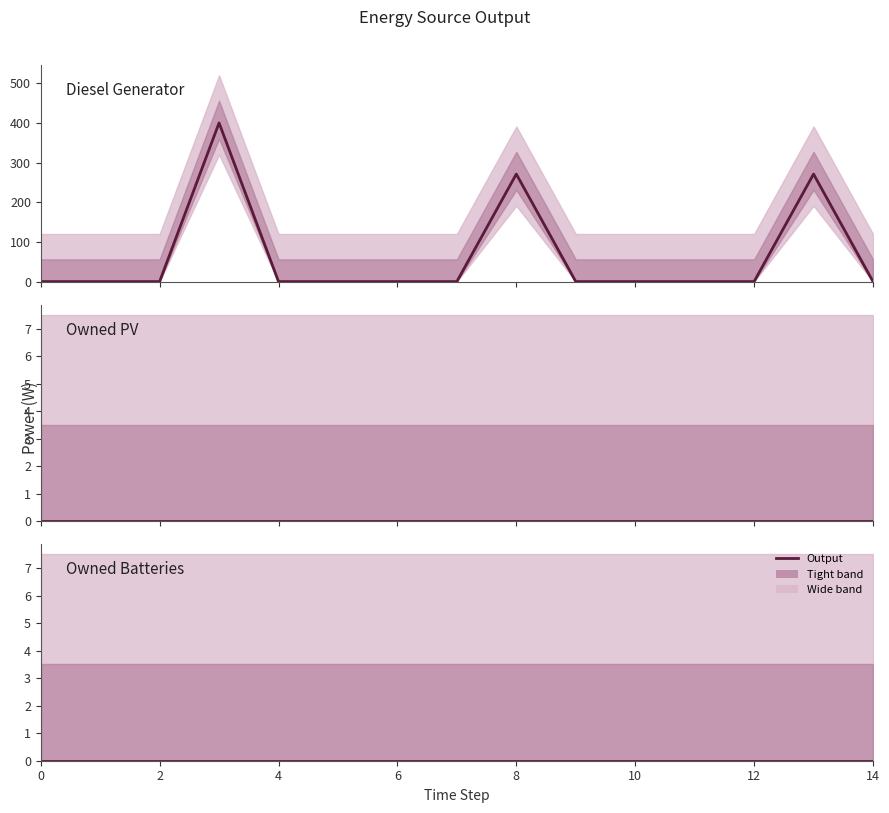

True or false: Owned Batteries has a value of 0 at 10.

True